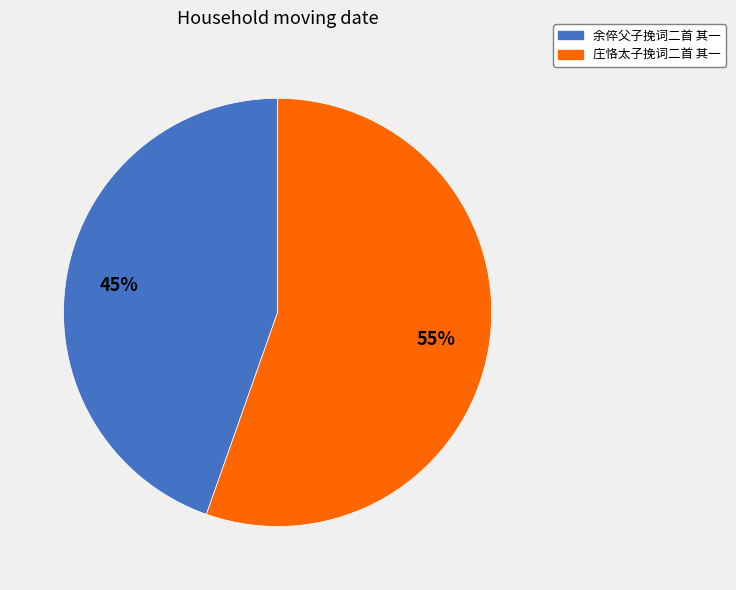

Which category accounts for the majority?

庄恪太子挽词二首 其一